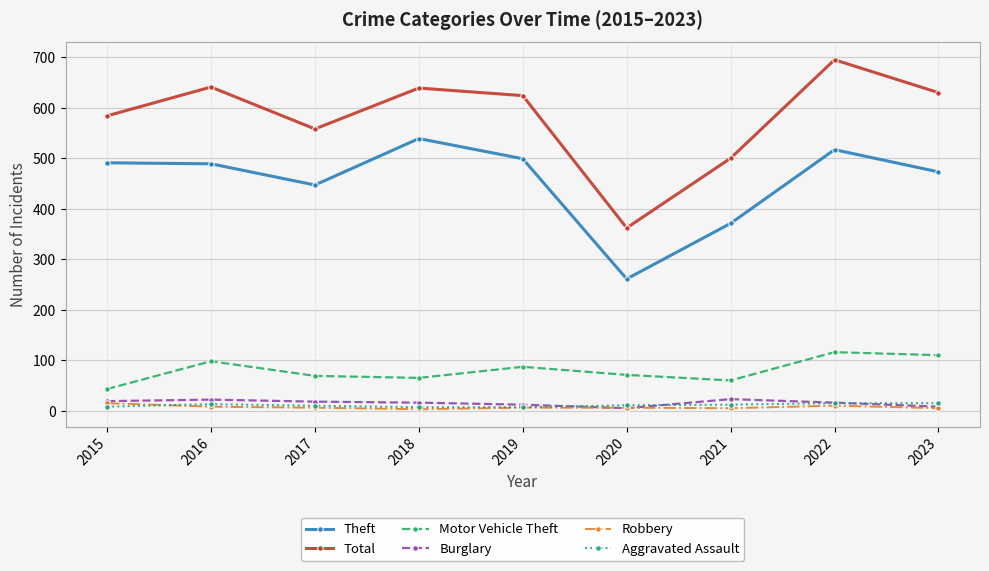

What is the value of the Total point at the 7th from the left?

500